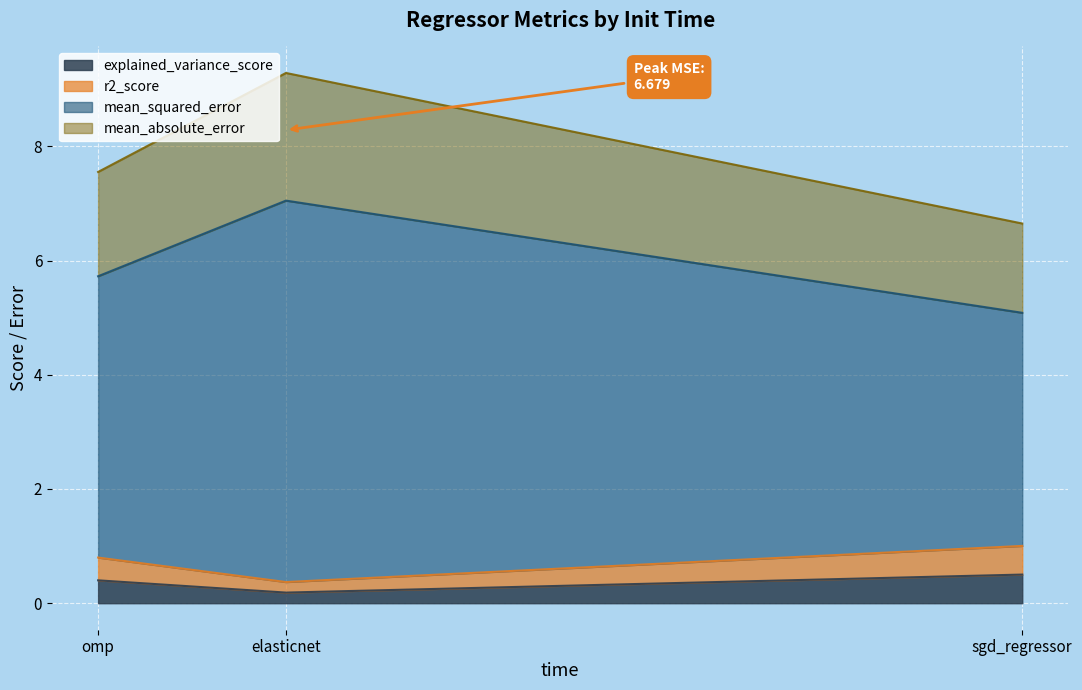

At which label does explained_variance_score reach its minimum?

elasticnet